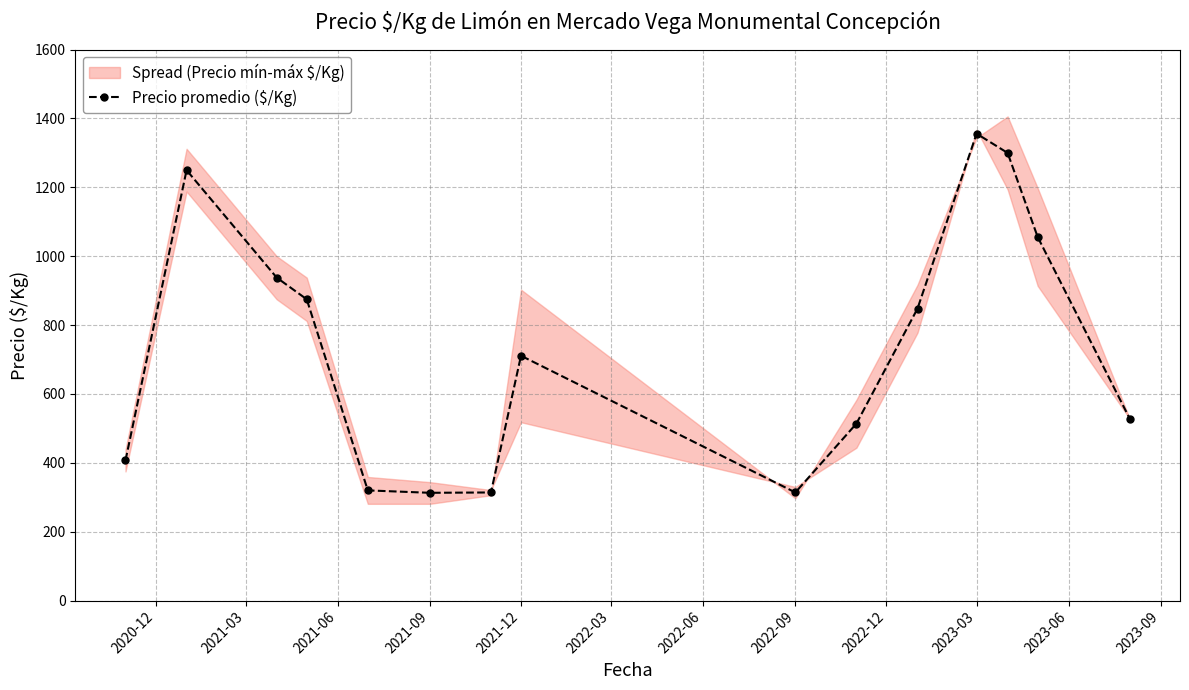

What is the highest value of the Precio promedio ($/Kg) series?

1356